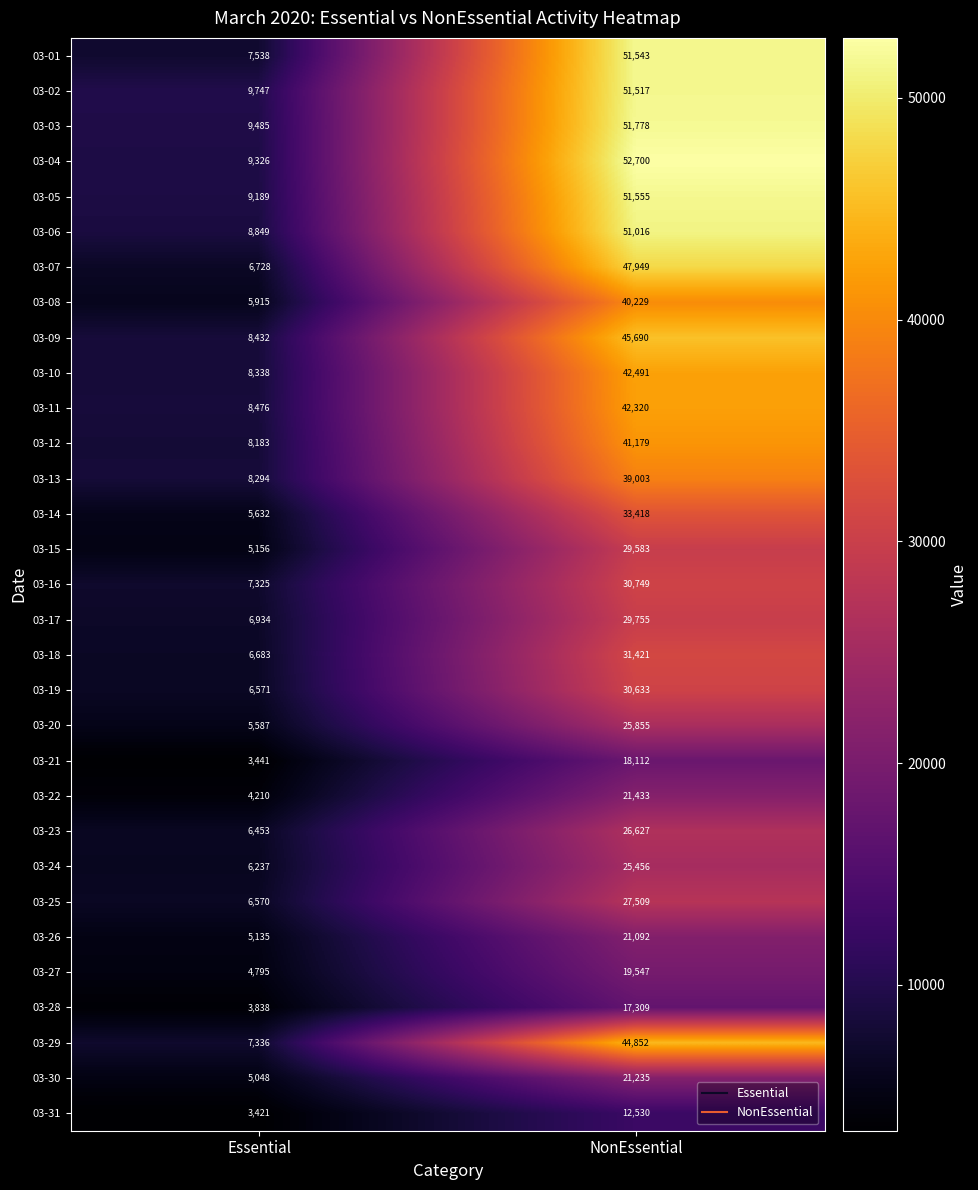

Rank the series at Essential from highest to lowest value.

03-02, 03-03, 03-04, 03-05, 03-06, 03-11, 03-09, 03-10, 03-13, 03-12, 03-01, 03-29, 03-16, 03-17, 03-07, 03-18, 03-19, 03-25, 03-23, 03-24, 03-08, 03-14, 03-20, 03-15, 03-26, 03-30, 03-27, 03-22, 03-28, 03-21, 03-31